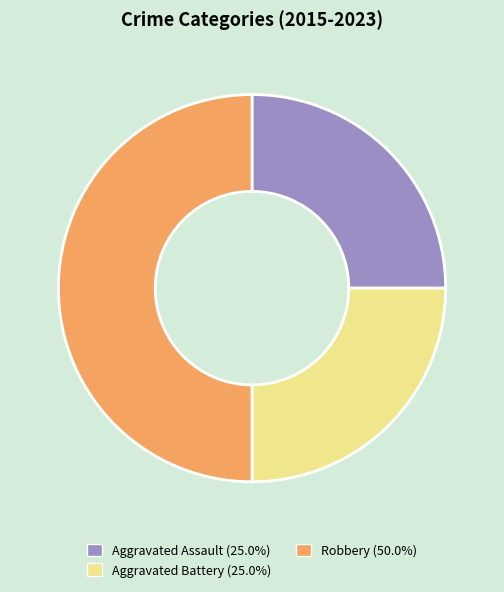

Count the number of slices in the pie.

3